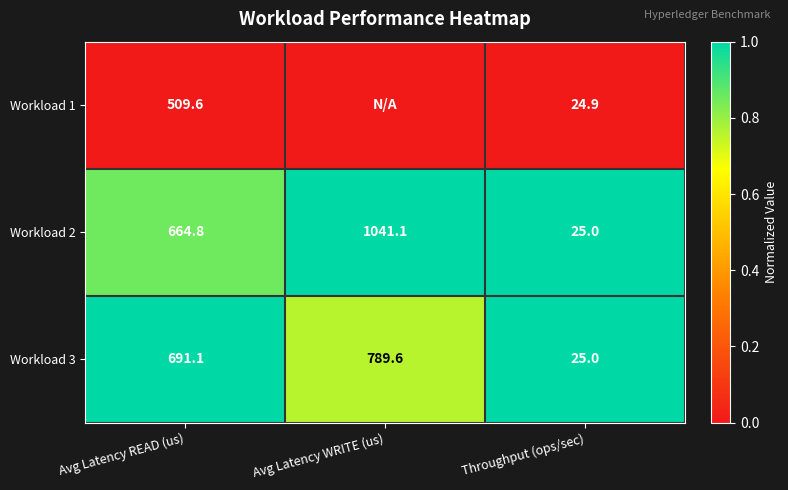

Rank the categories by Workload 2 value from lowest to highest.

Throughput (ops/sec), Avg Latency READ (us), Avg Latency WRITE (us)